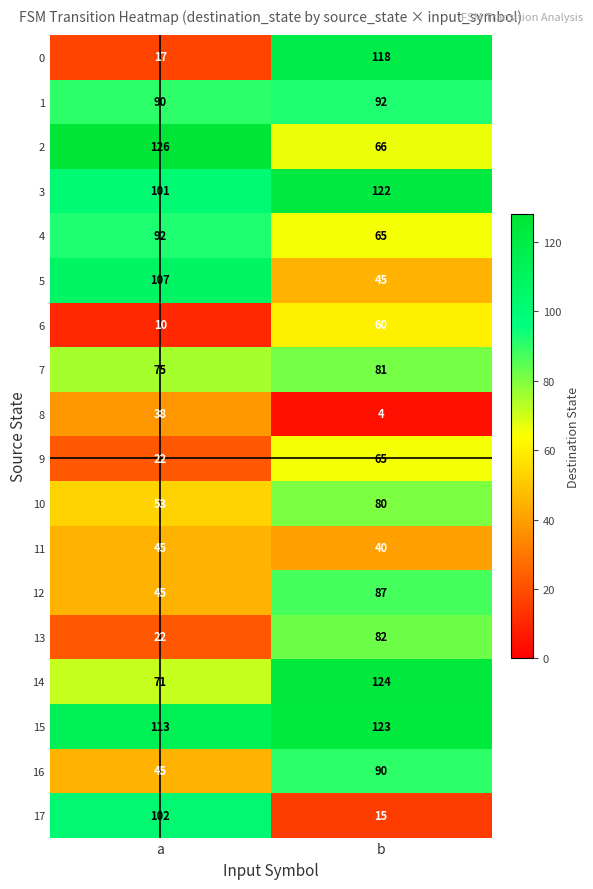

How many distinct data groups are displayed?

18